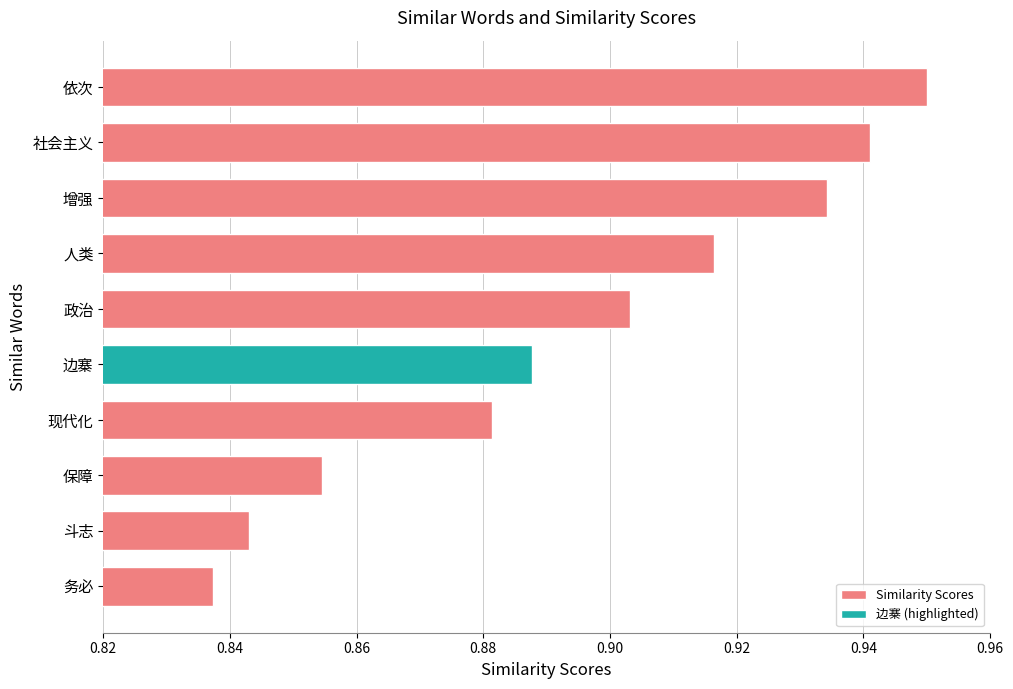

At which label is the value closest to 0?

务必